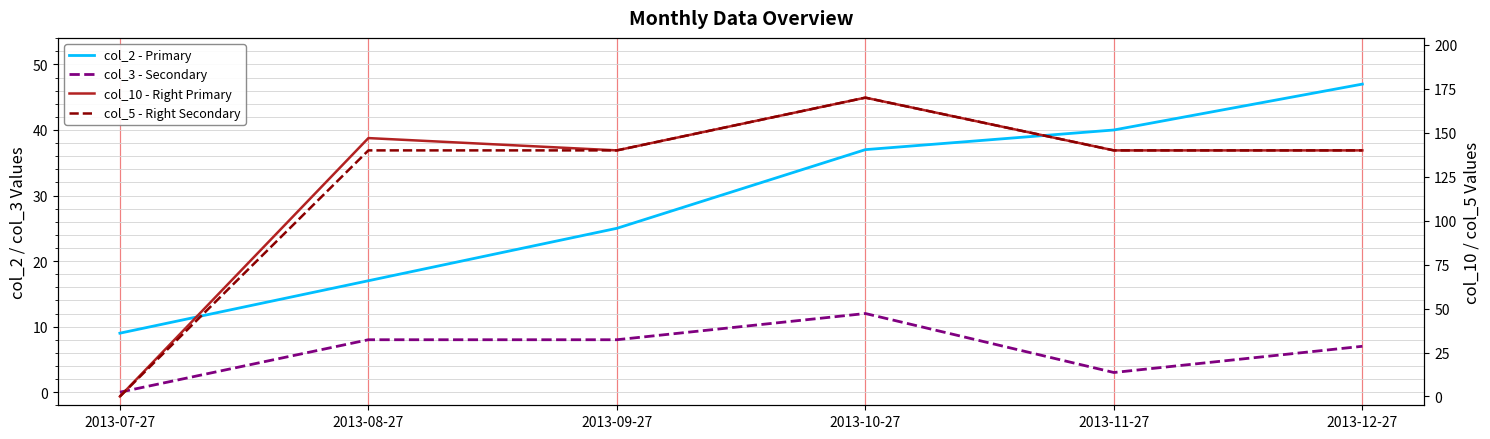

What is the highest value of the col_10 - Right Primary series?

170